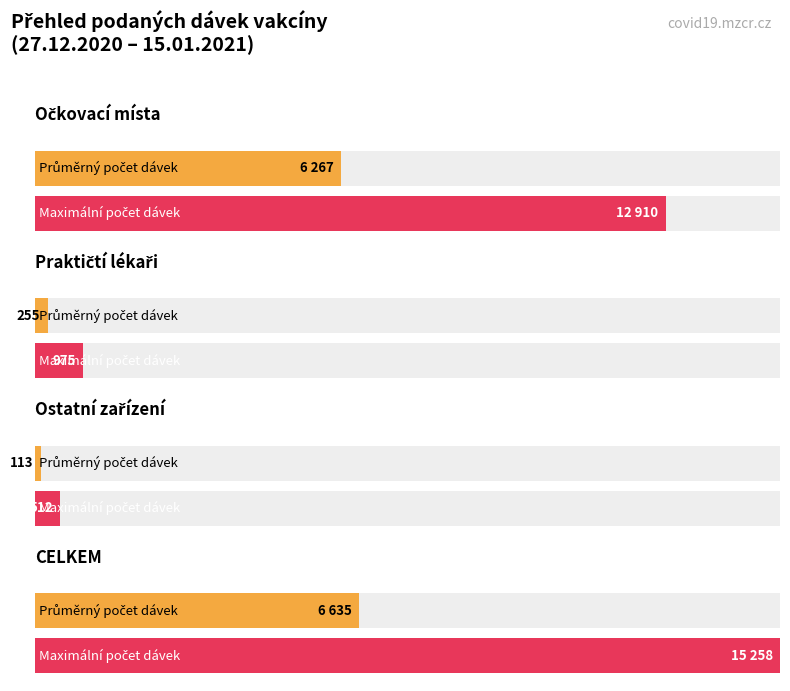

True or false: Praktičtí lékaři has a value of 1 at 28.12.2020.

False